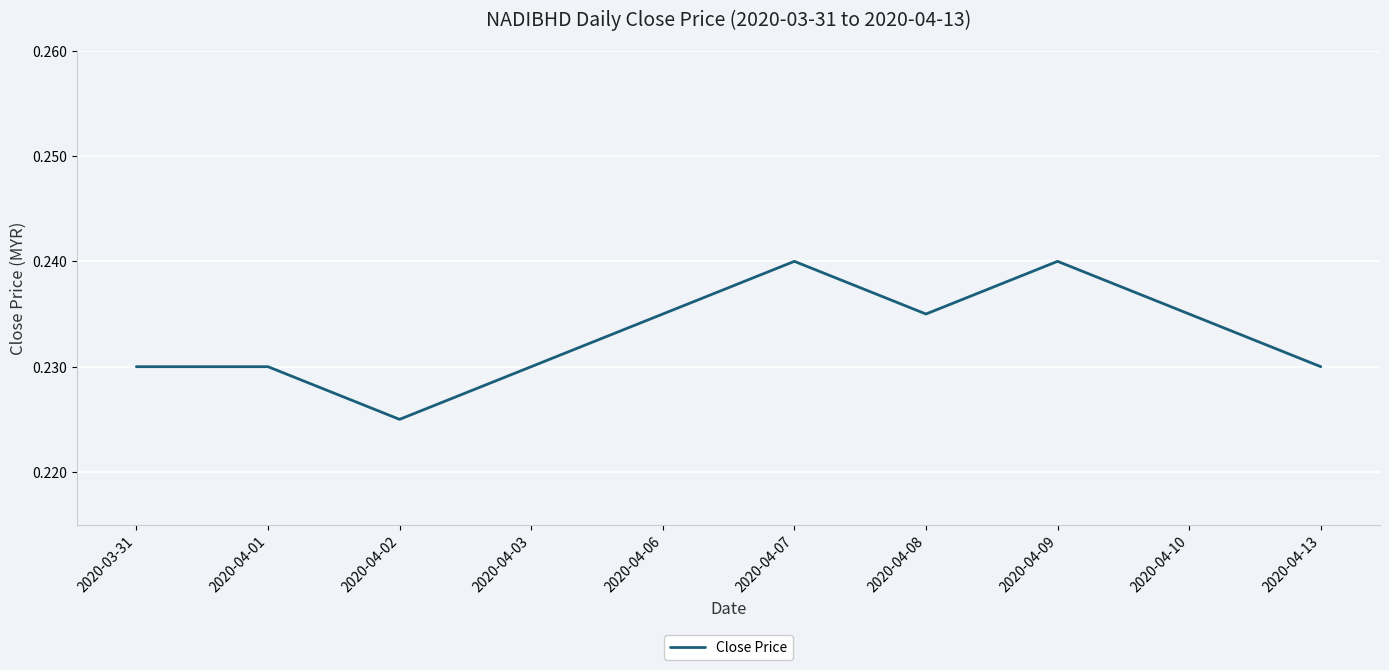

Which has a higher value, 2020-04-01 or 2020-04-08?

2020-04-08